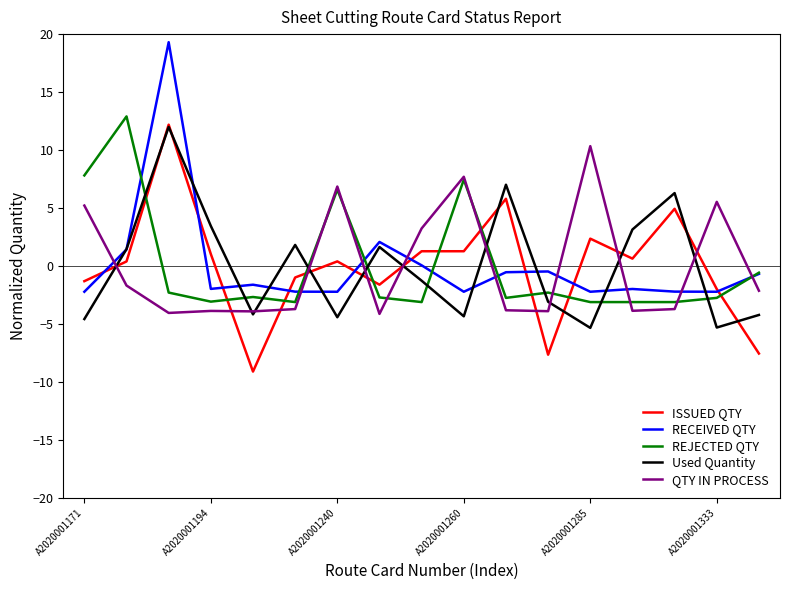

How many times do RECEIVED QTY and QTY IN PROCESS cross each other?

9